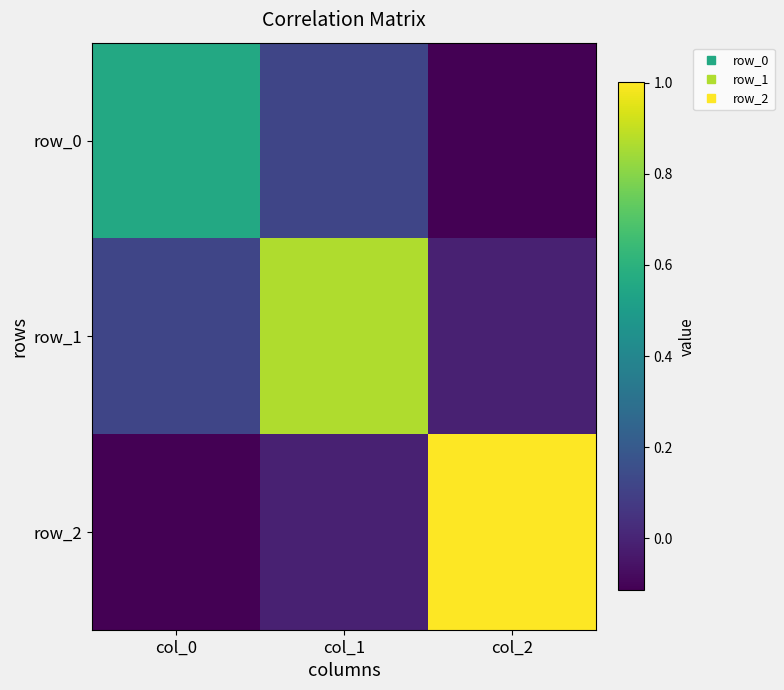

Which has a higher value, col_2 or col_1?

col_1